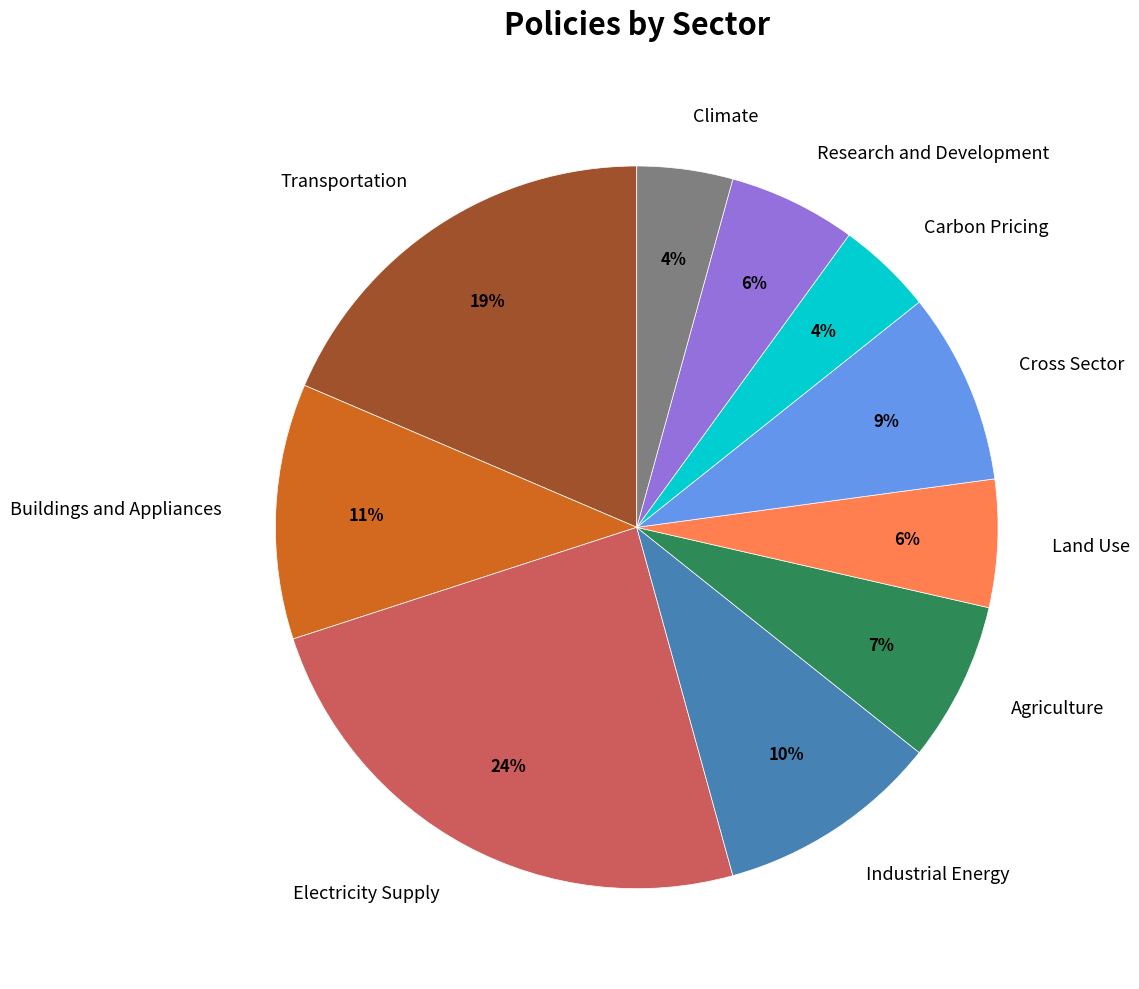

Which has a higher value, Agriculture or Electricity Supply?

Electricity Supply